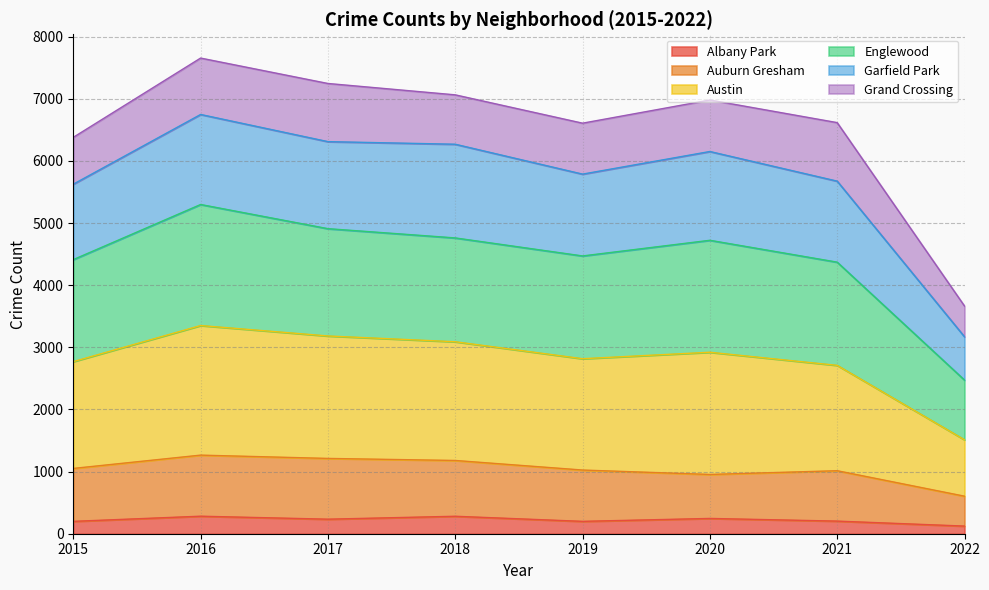

What is the maximum value for Albany Park?

282